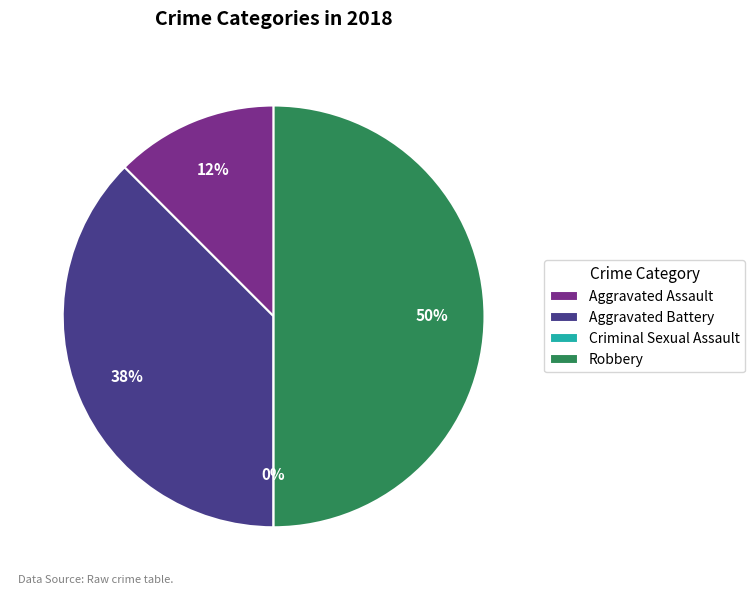

What is the change in value from Aggravated Assault to Aggravated Battery?

+2